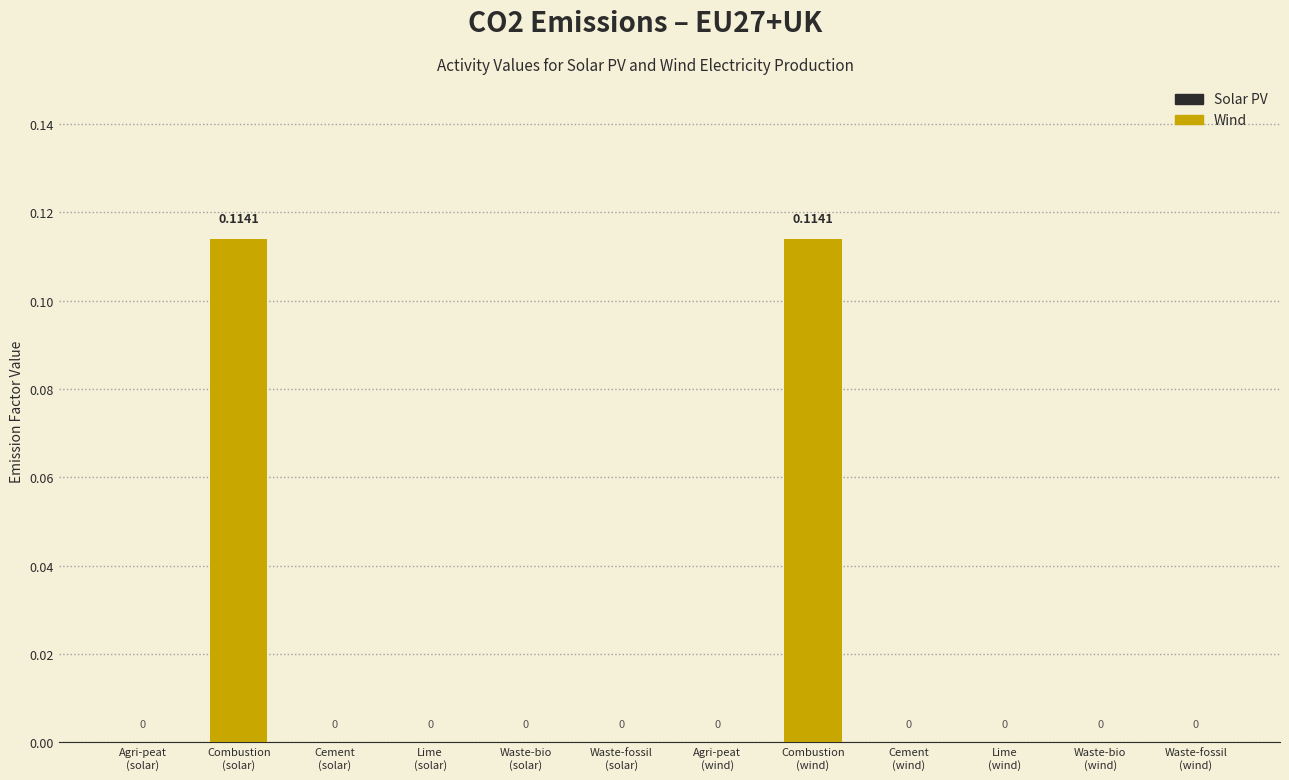

What is the sum of all values?

0.2